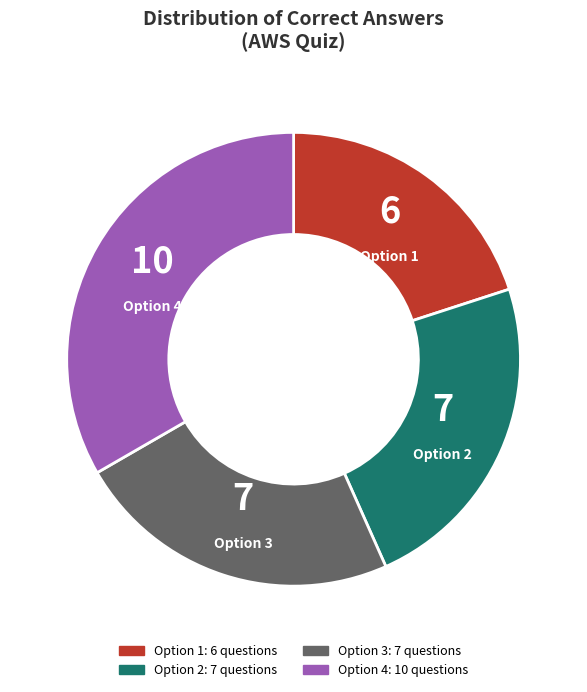

Does any single category account for the majority?

No